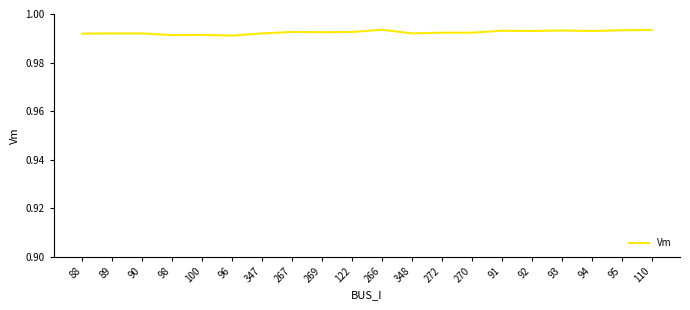

How many values are between 0 and 1?

20